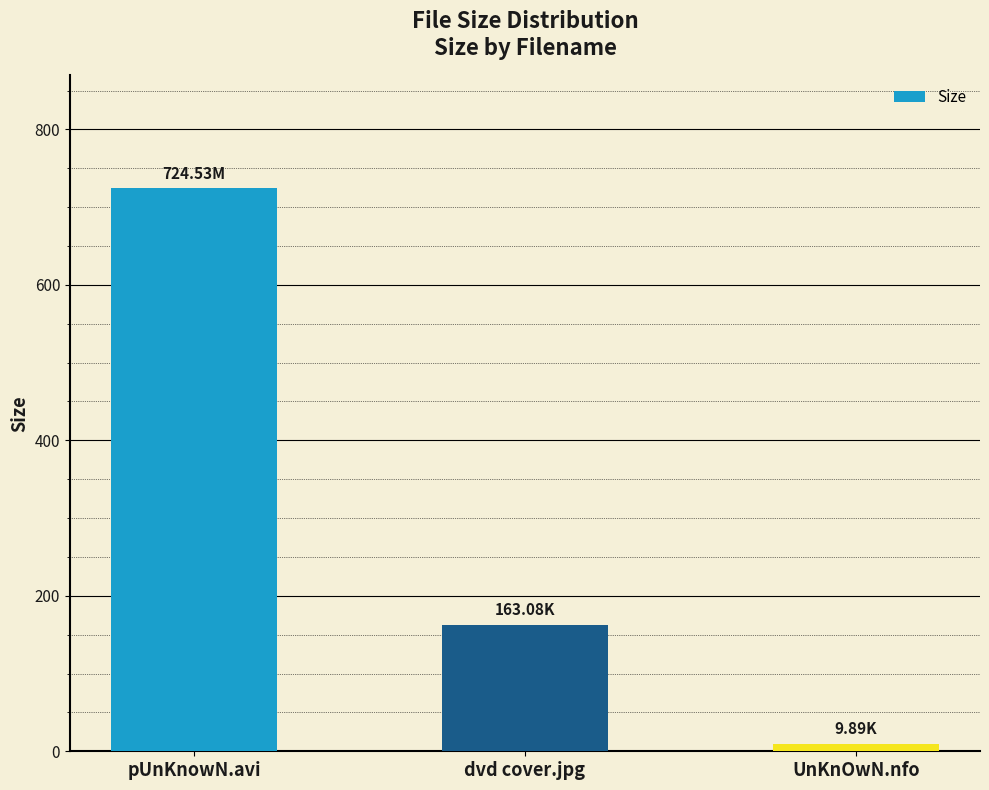

How many series are shown in this chart?

1